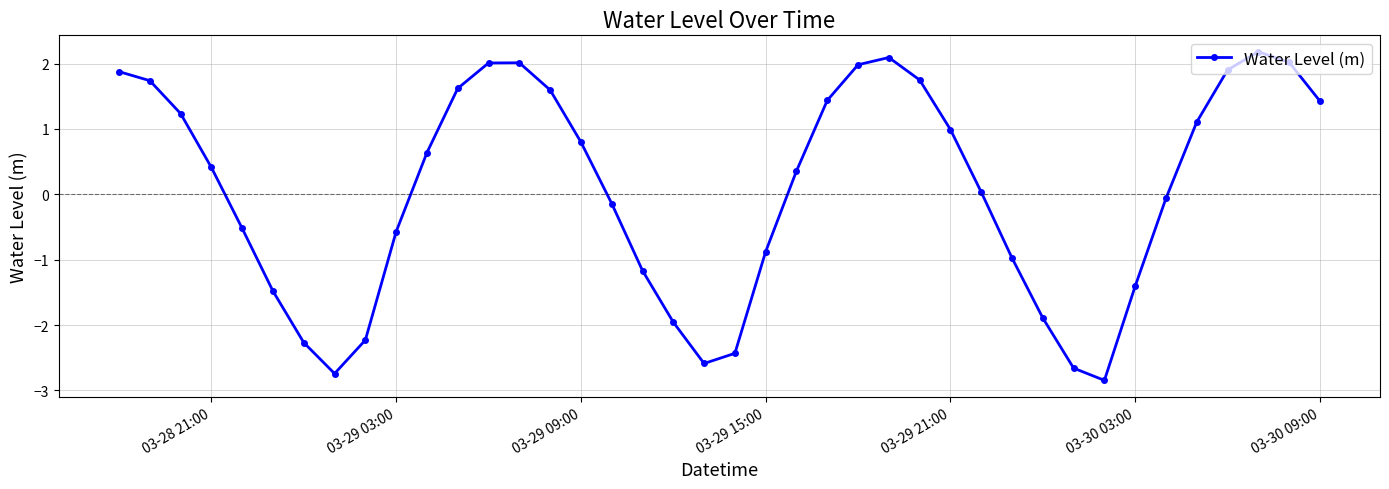

What is the value of the 32nd point from the left?

-2.7